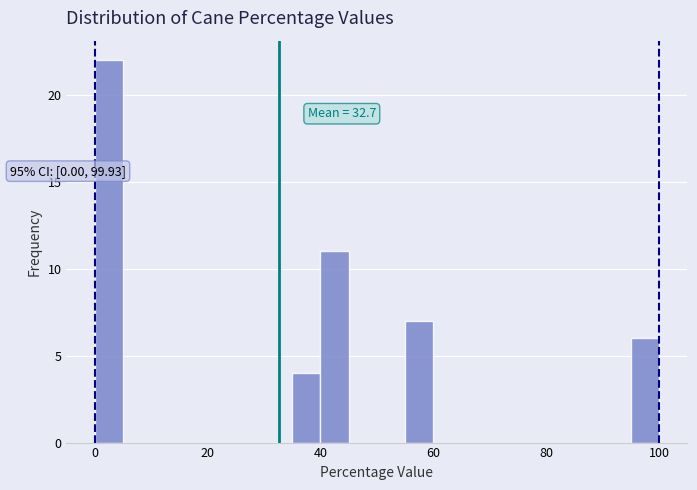

Around what value on the x-axis is the tallest bar? Give the approximate position of its centre, as read against the axis.

2